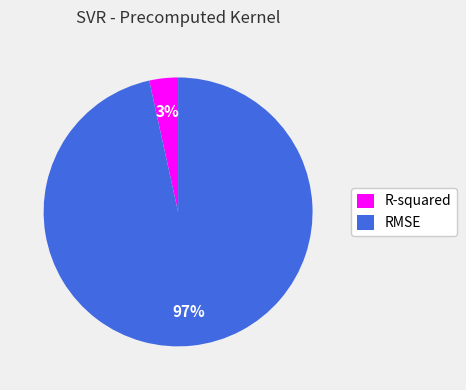

What is the majority slice?

RMSE